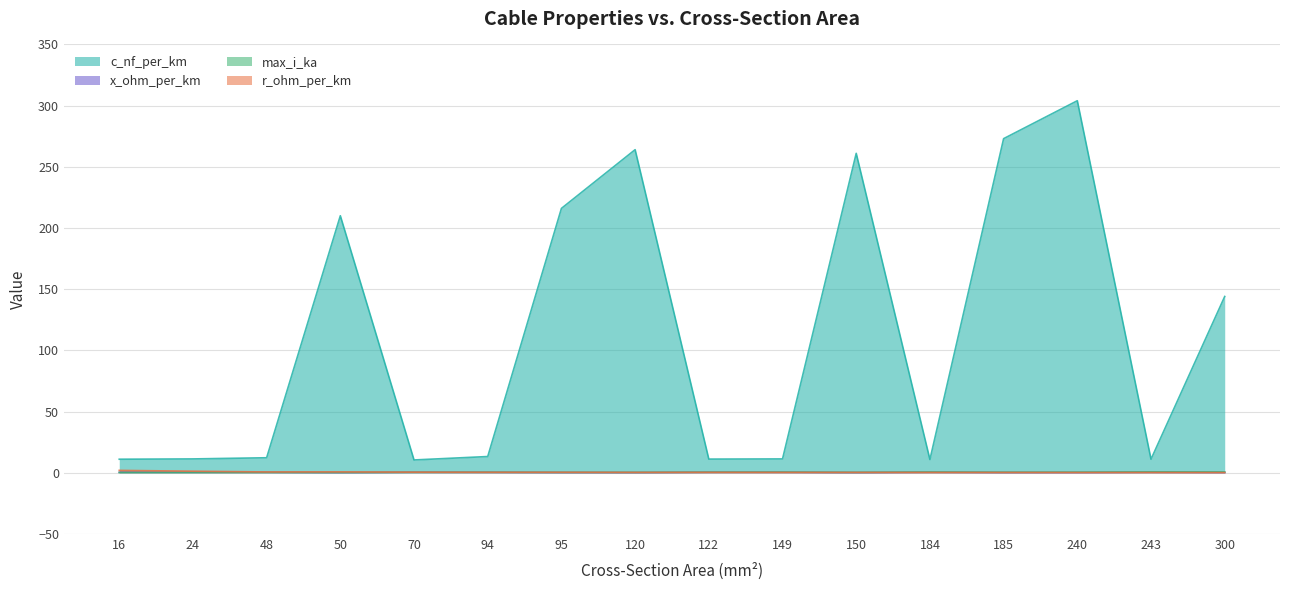

What is the difference between the highest and lowest values at 185?

272.9